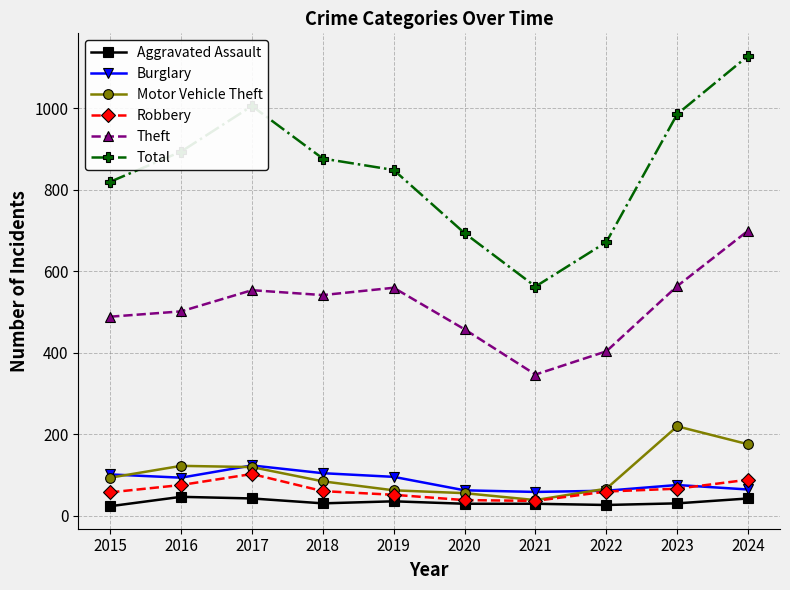

Which category has the lowest value in the Motor Vehicle Theft series?

2021